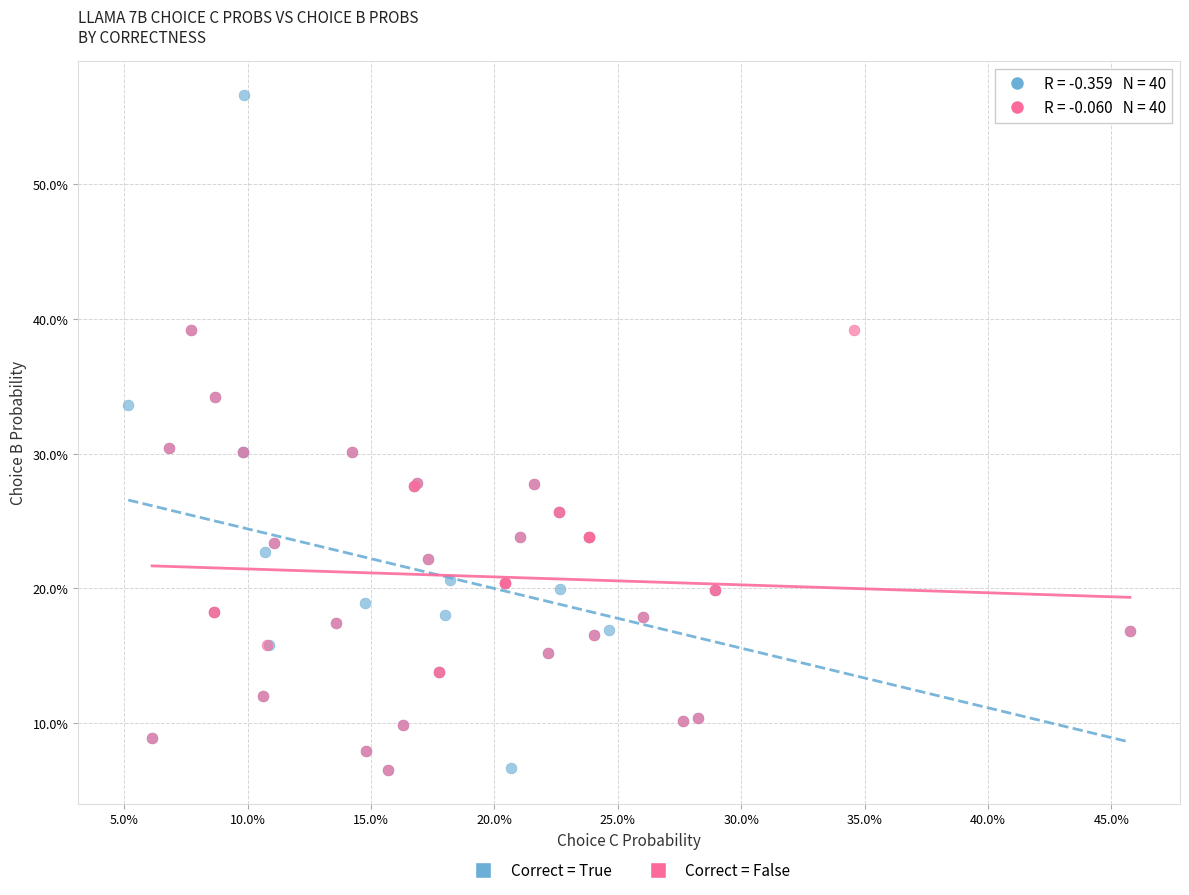

What are all the series names shown in the legend?

Correct = True, Correct = False